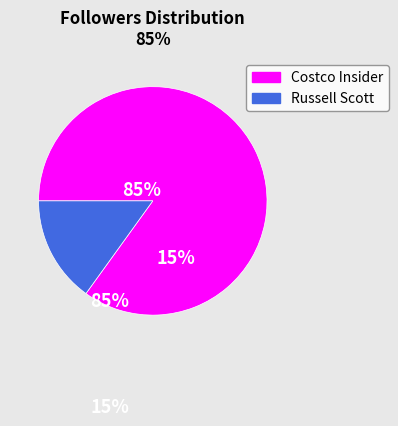

To the nearest percent, what is the difference between the largest and smallest slice percentages?

70%